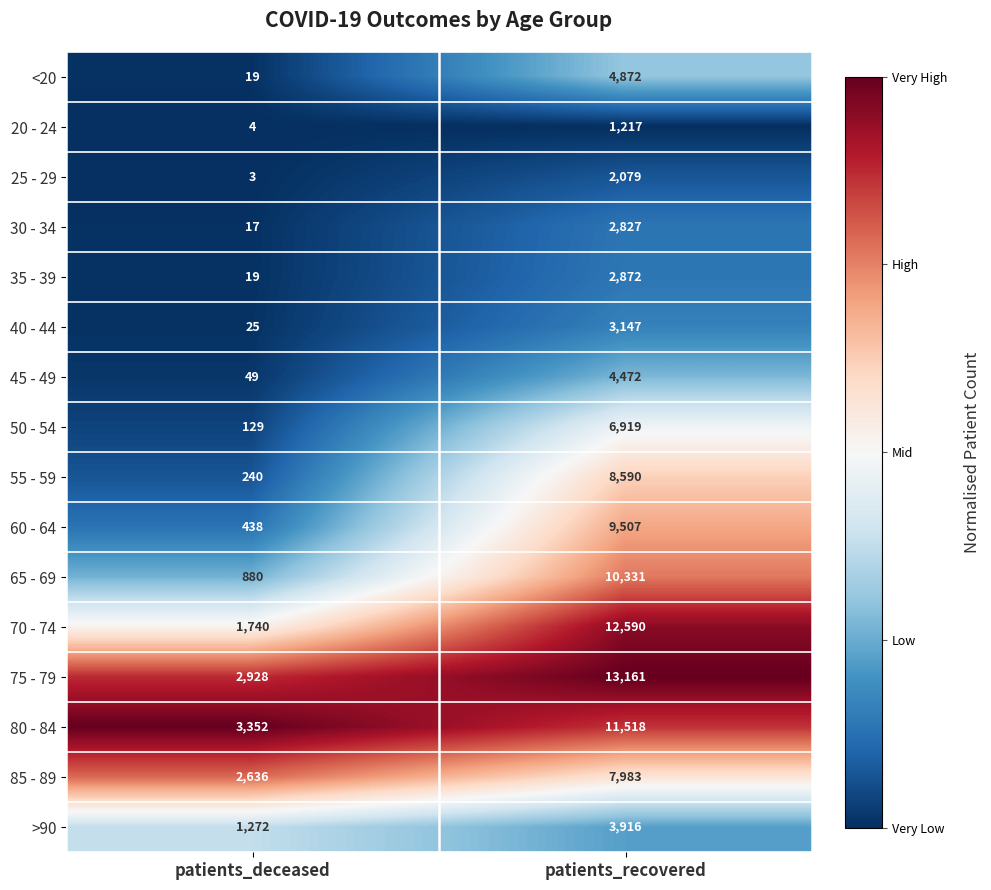

What is the sum of all 55 - 59 values?

8830